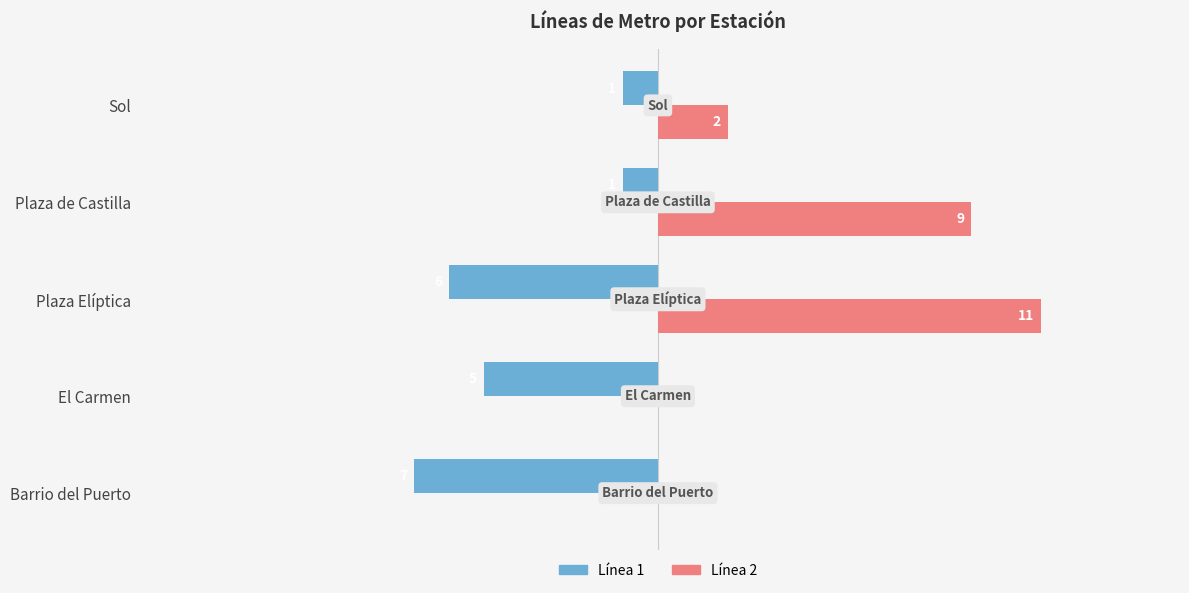

What are all the series names shown in the legend?

Línea 1, Línea 2